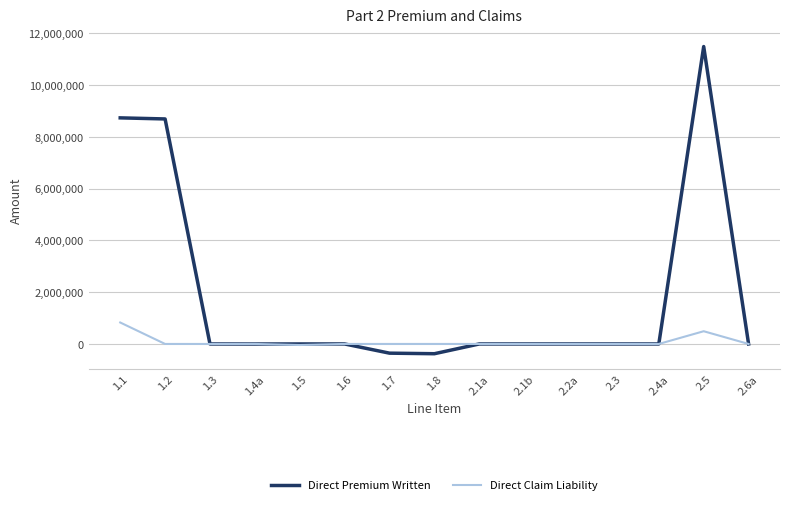

Is the value of Direct Claim Liability at 2.5 greater than the value of Direct Premium Written at 2.2a?

Yes